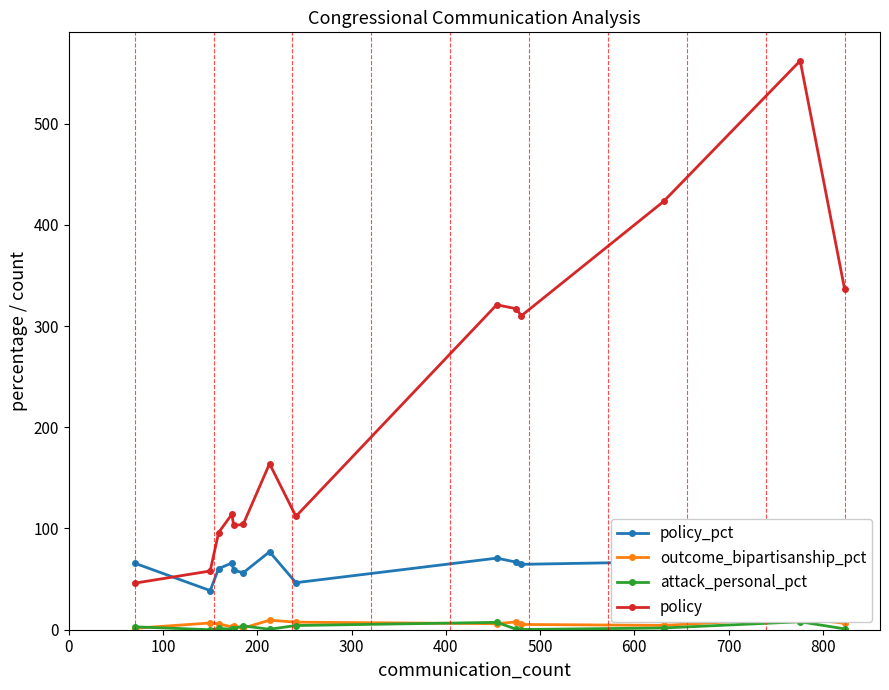

How many data points in policy are less than 164?

7